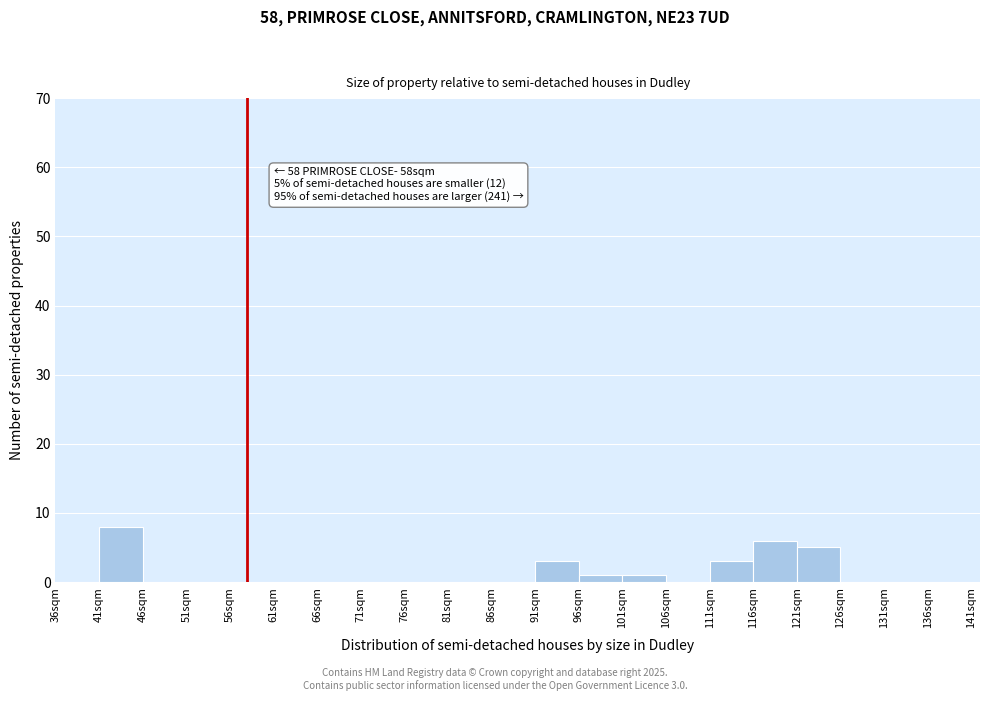

Over which range of the x-axis is the bar tallest?

41 to 46